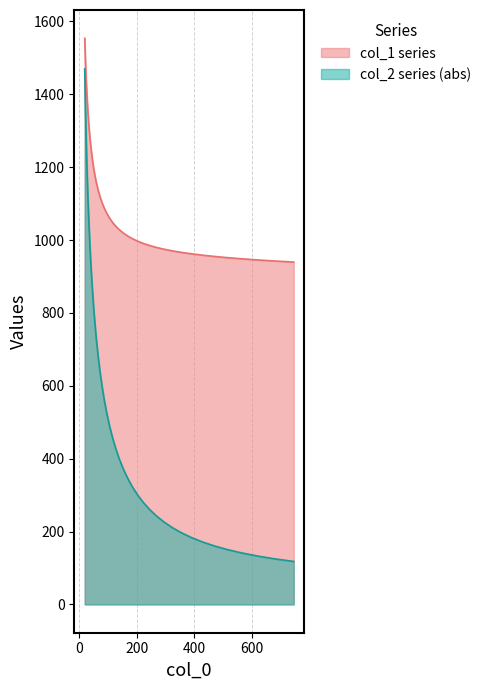

Does the chart display data point markers on the line(s)?

No